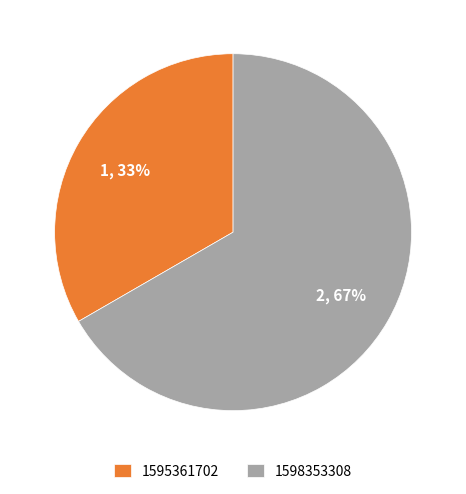

Which slice represents more than half of the pie?

1598353308